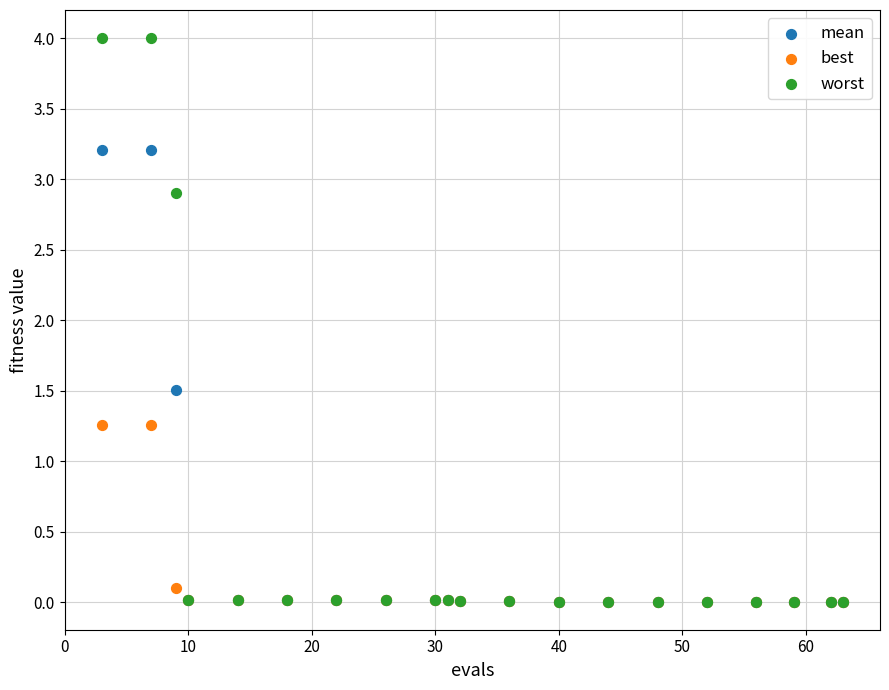

Across all series, what Y value is closest to 2?

1.5